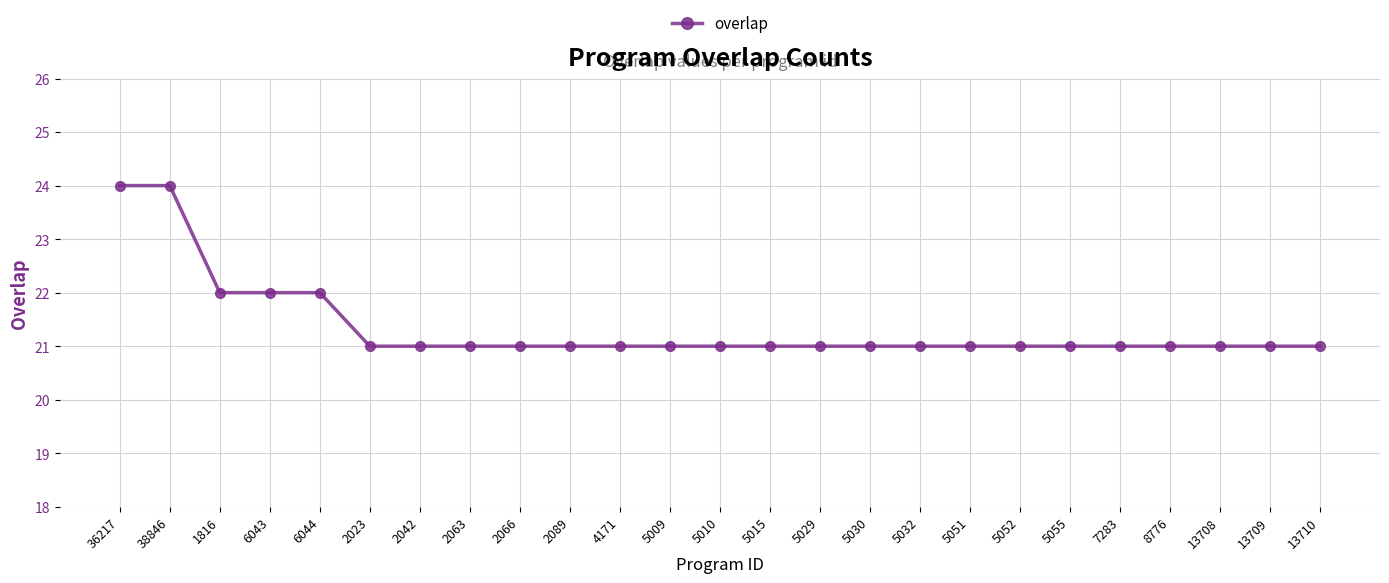

What is the approximate value at 2063?

21